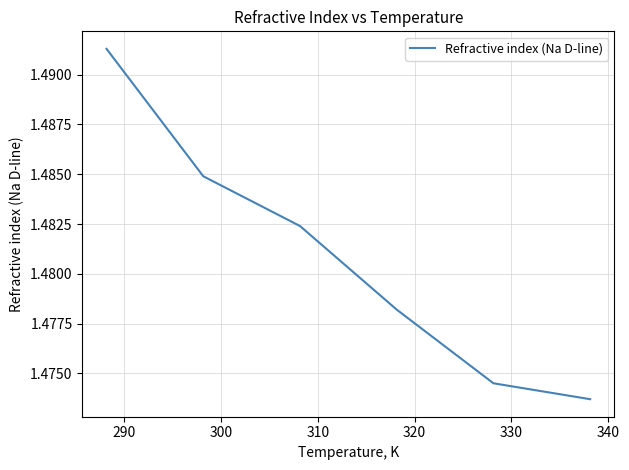

How many values are between 1 and 2?

6